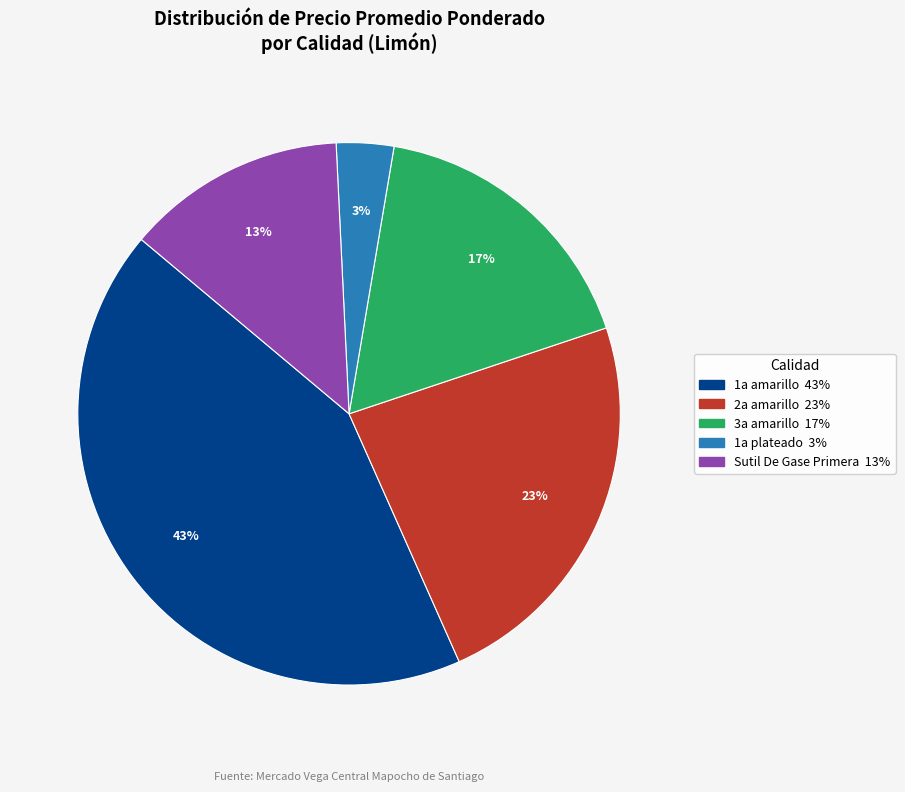

To the nearest percent, what is the average slice percentage?

20%